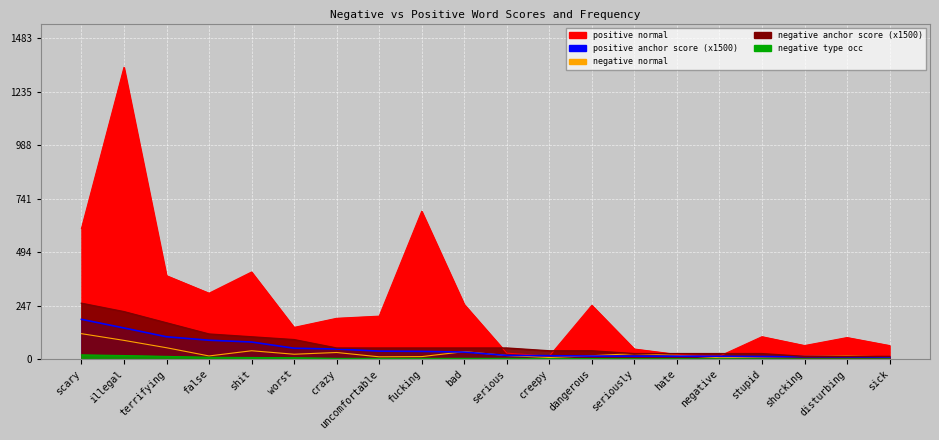

At which category is the sum across all series the highest?

illegal